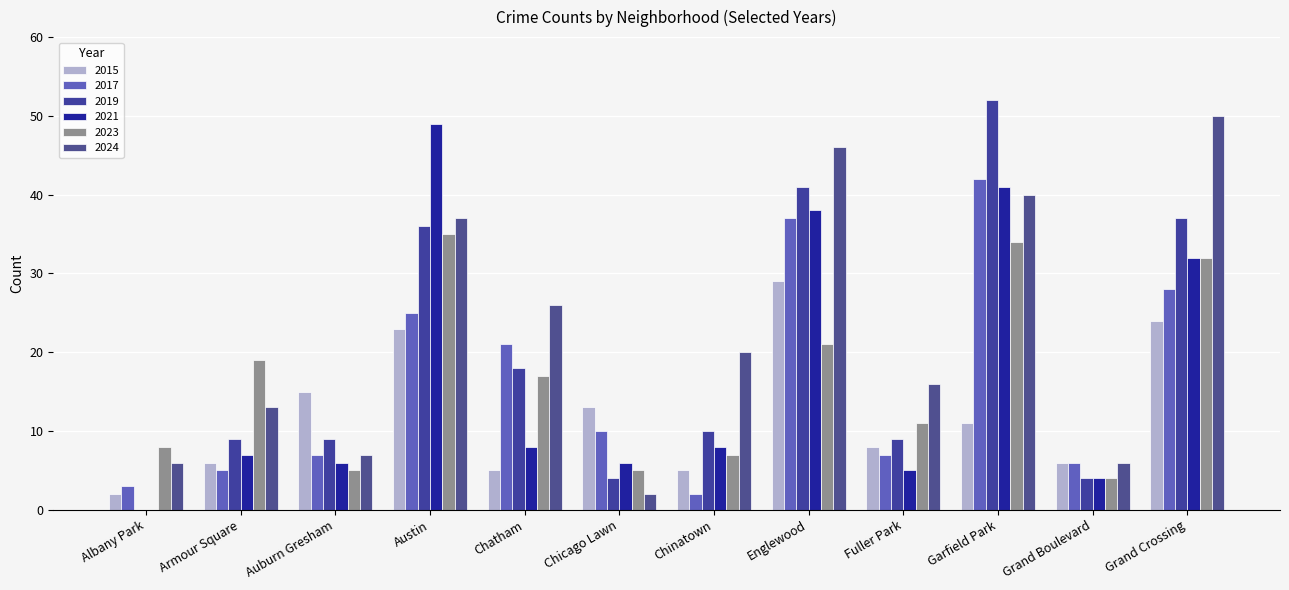

Is it true that 2024 equals 15 at Grand Crossing?

False